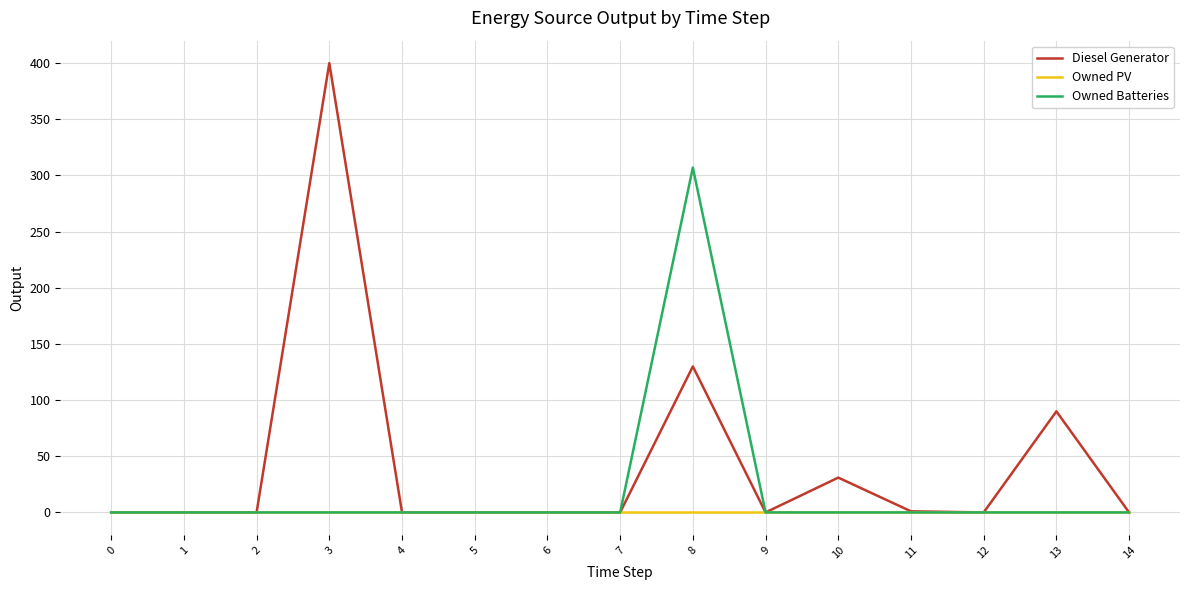

Which series has the largest range (max minus min)?

Diesel Generator